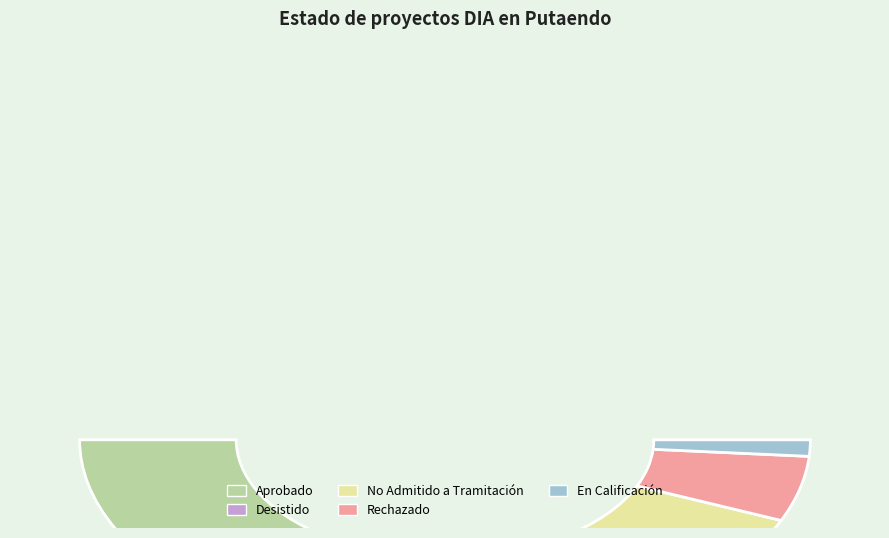

How many slices are in this pie chart?

4